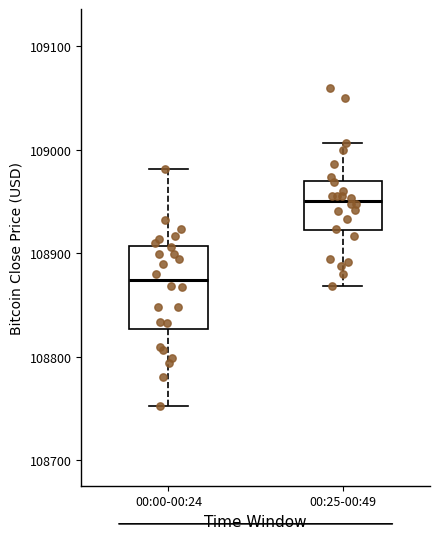

Which box is the tallest, from its lower edge to its upper edge?

00:00-00:24